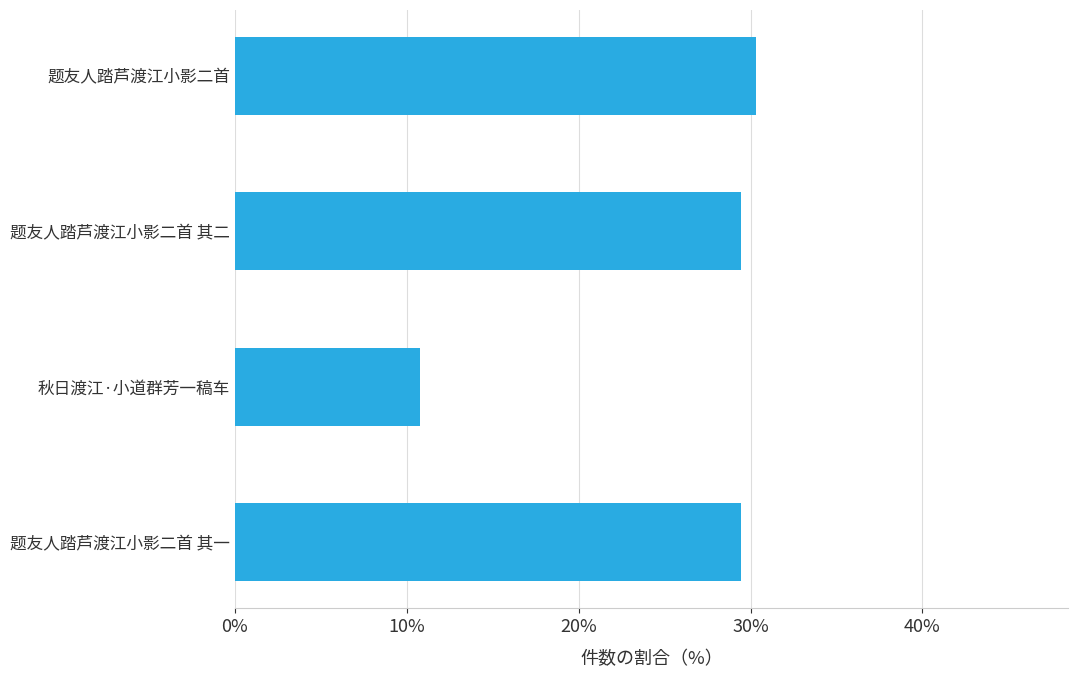

Does the chart contain stacked bars?

No